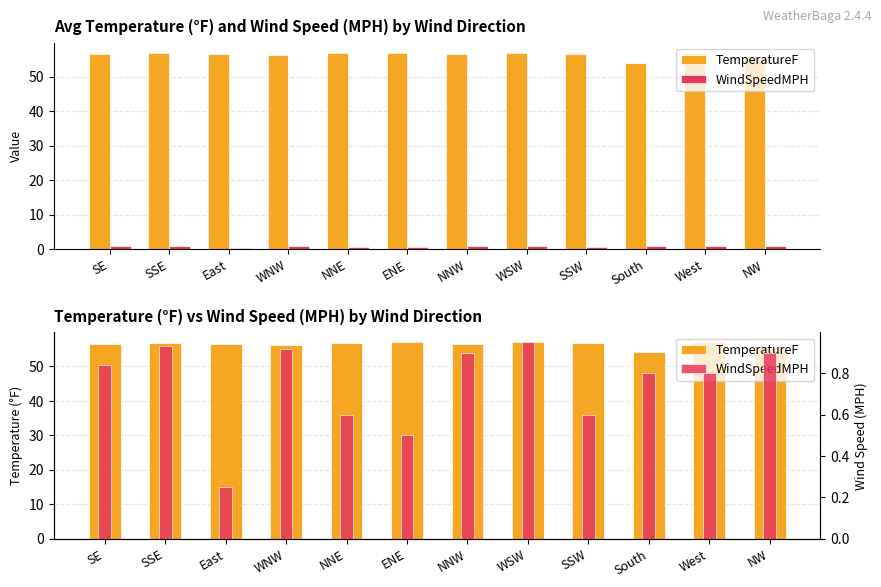

What is the approximate value of WindSpeedMPH at SSE?

0.9